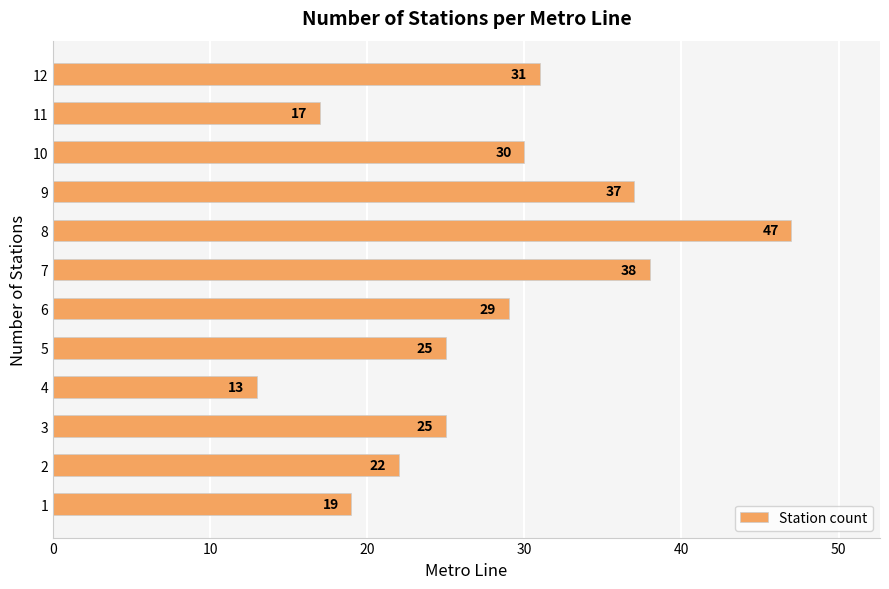

How many data points does each series have?

12